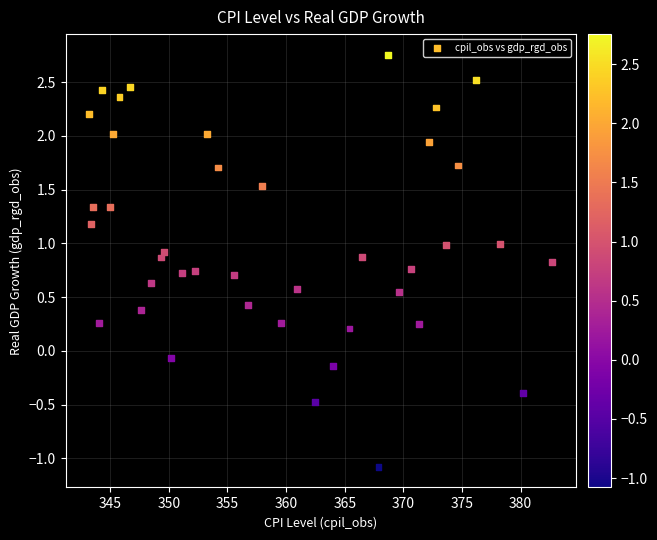

What is the range of Y values (max minus min)?

3.8